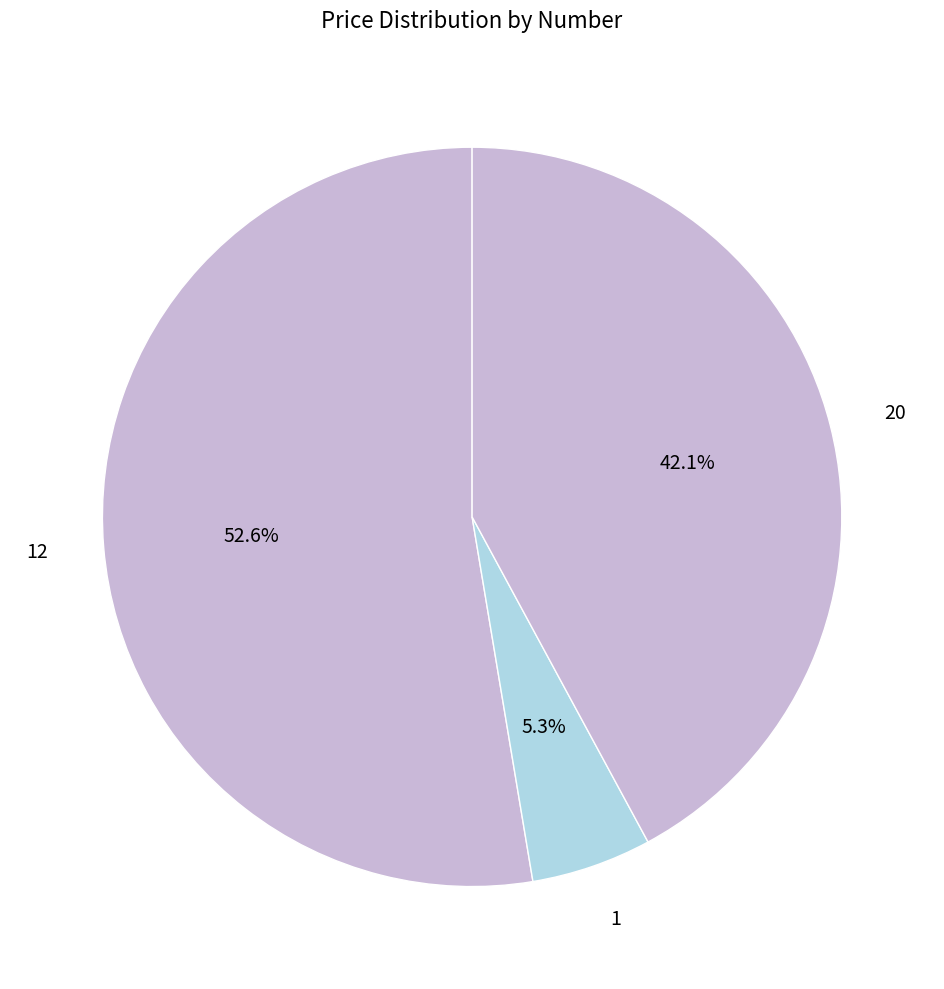

Is it true that 12 is 44% of the pie?

False